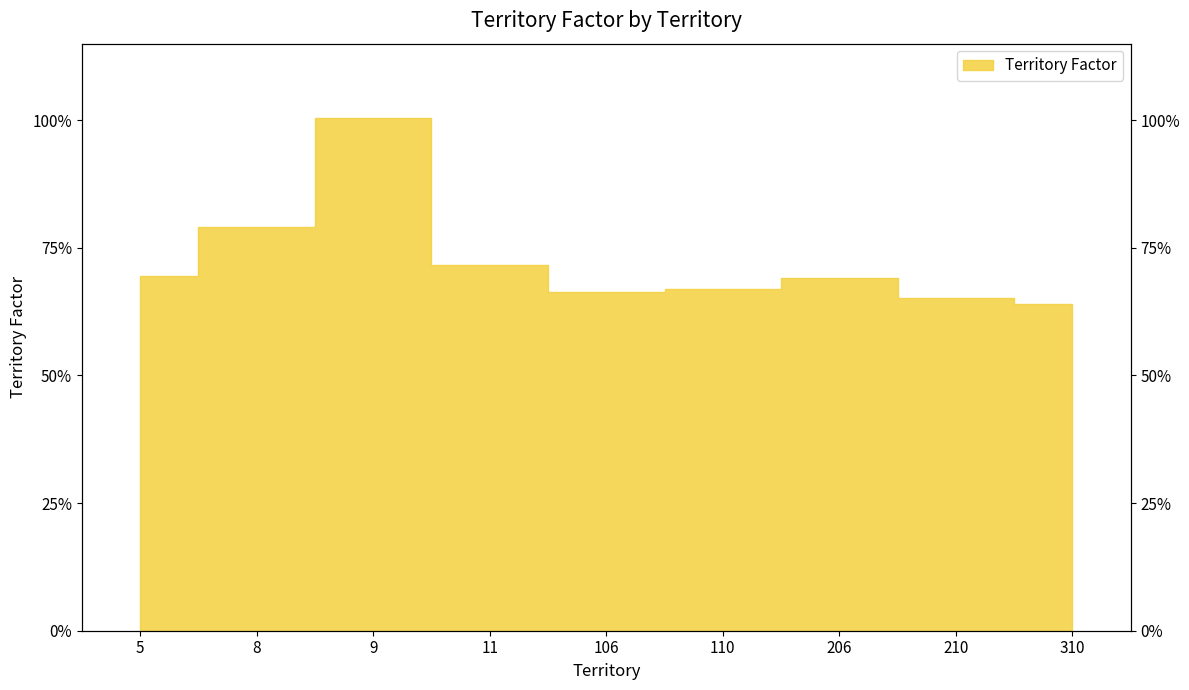

Which label corresponds to the largest value in the chart?

9